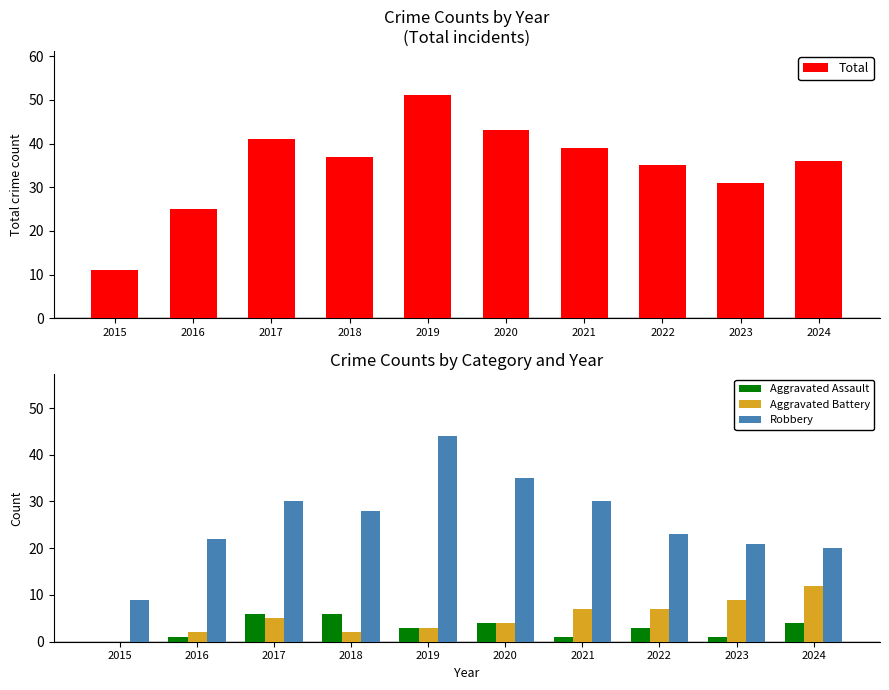

What is the maximum value shown in the chart?

51